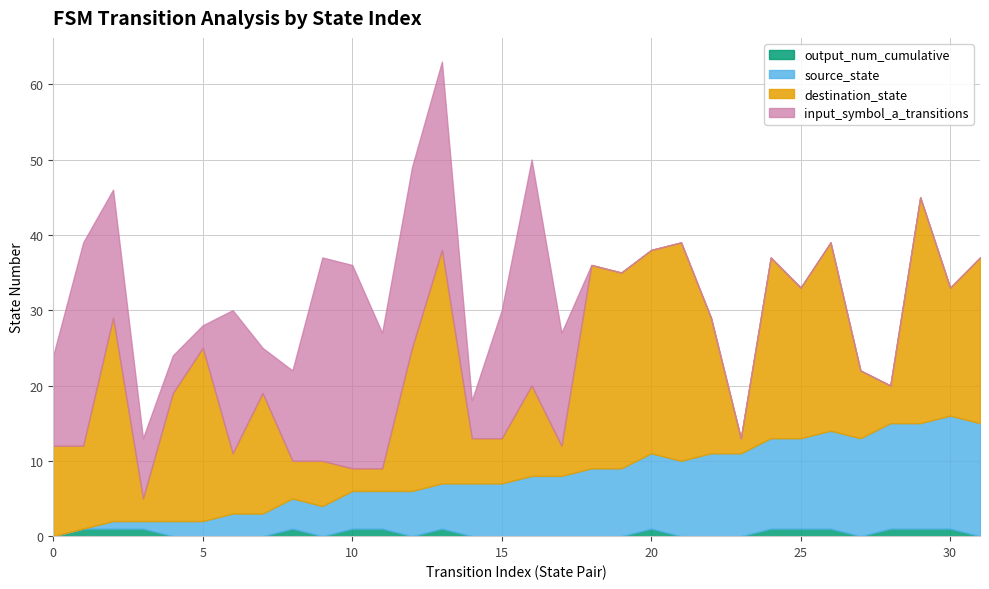

Rank the categories by input_symbol_a_transitions value from lowest to highest.

18, 19, 20, 21, 22, 23, 24, 25, 26, 27, 28, 29, 30, 31, 5, 4, 14, 7, 3, 0, 8, 17, 2, 15, 11, 6, 12, 13, 1, 9, 10, 16